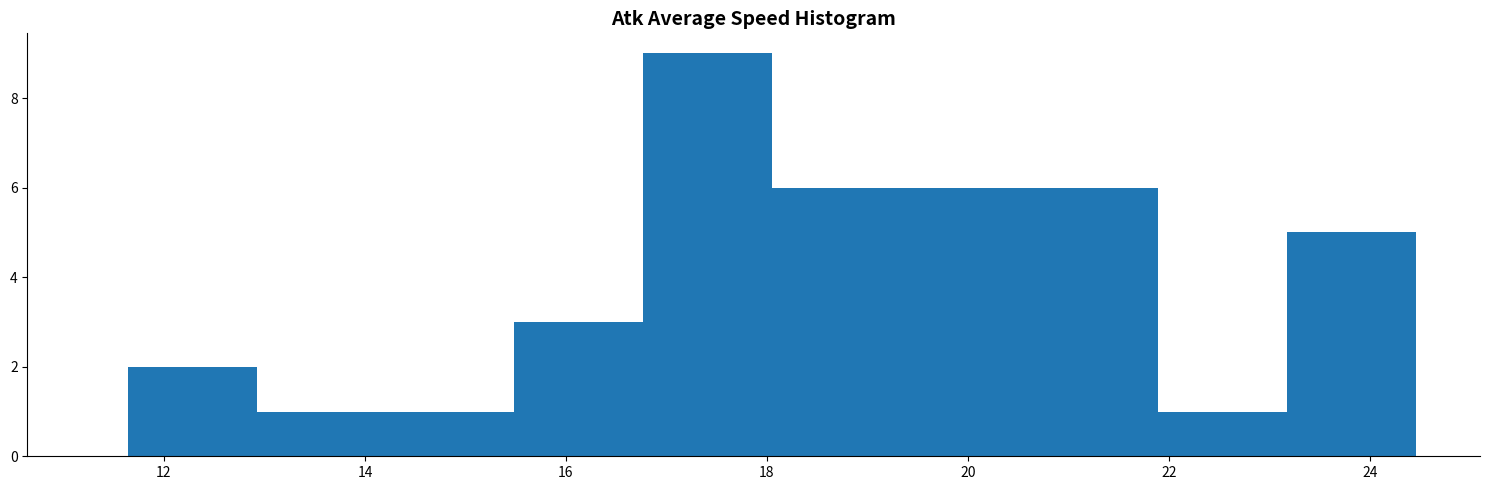

Which range on the x-axis has the tallest bar?

16.8 to 18.0